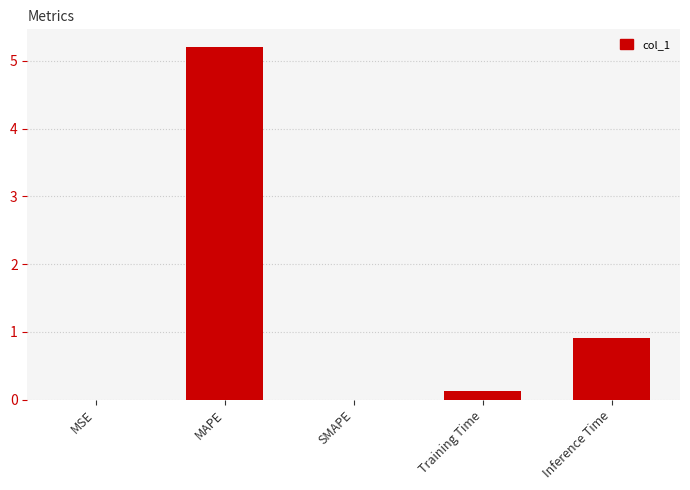

Which has a higher value, SMAPE or Training Time?

Training Time